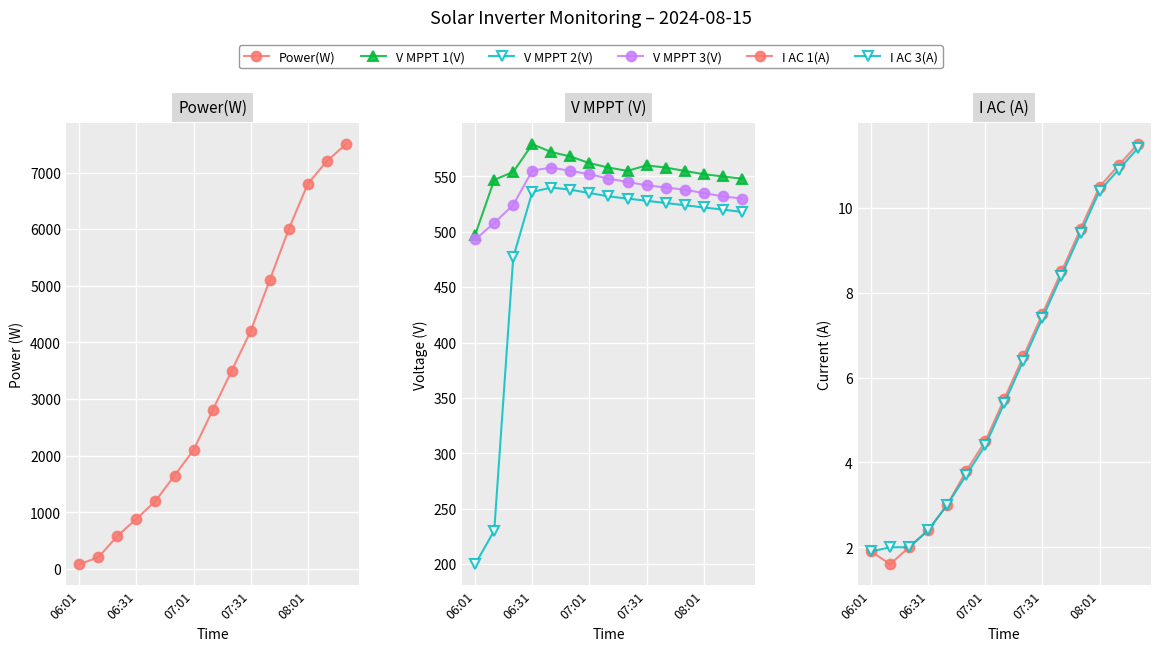

Reading right to left, list all the values displayed in this chart.

Power(W): 7500.0	7200.0	6800.0	6000.0	5100.0	4200.0	3500.0	2800.0	2100.0	1650.0	1200.0	884.0	583.0	205.0	84.0
V MPPT 1(V): 548.0	550.0	552.0	555.0	558.0	560.0	555.0	558.0	562.0	568.0	572.0	579.1	554.1	546.9	497.3
V MPPT 2(V): 518.0	520.0	522.0	524.0	526.0	528.0	530.0	532.0	535.0	538.0	540.0	536.0	477.0	230.1	199.8
V MPPT 3(V): 530.0	532.0	535.0	538.0	540.0	542.0	545.0	548.0	552.0	555.0	558.0	555.3	524.3	508.0	493.1
I AC 1(A): 11.5	11.0	10.5	9.5	8.5	7.5	6.5	5.5	4.5	3.8	3.0	2.4	2.0	1.6	1.9
I AC 3(A): 11.4	10.9	10.4	9.4	8.4	7.4	6.4	5.4	4.4	3.7	3.0	2.4	2.0	2.0	1.9